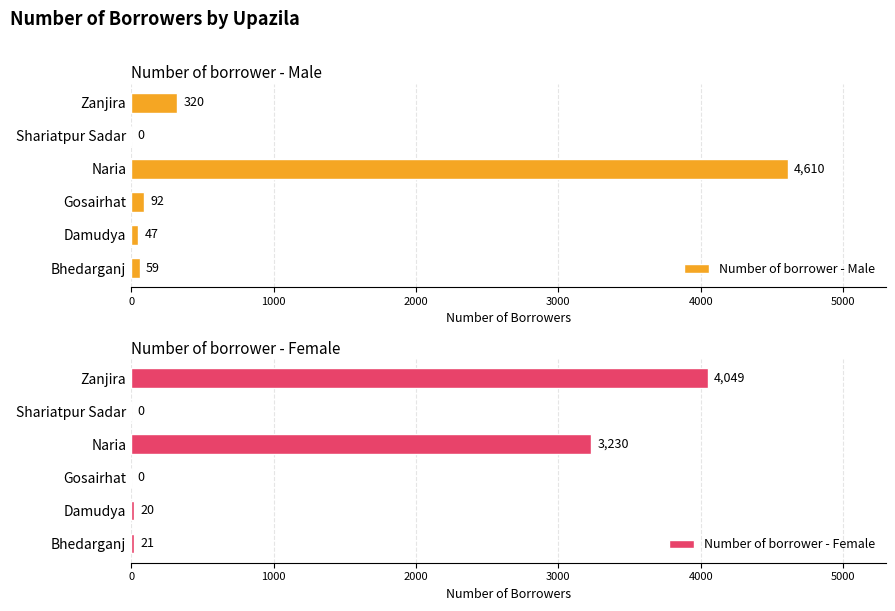

Where is Number of borrower - Male nearest to the value 2305?

Zanjira